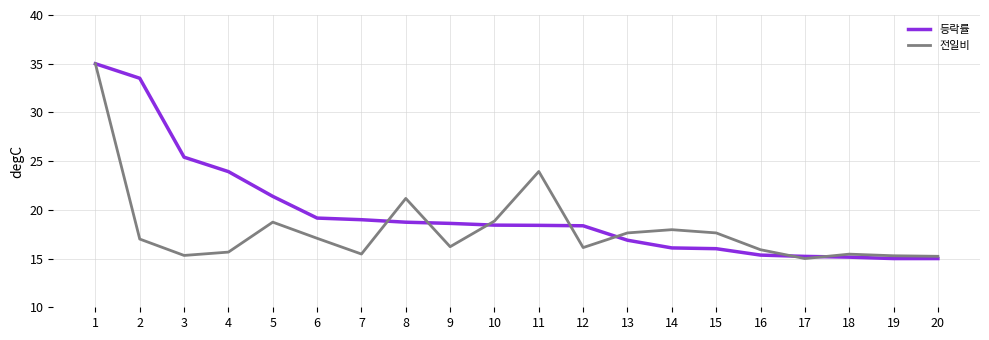

Where is 전일비 nearest to the value 25?

11